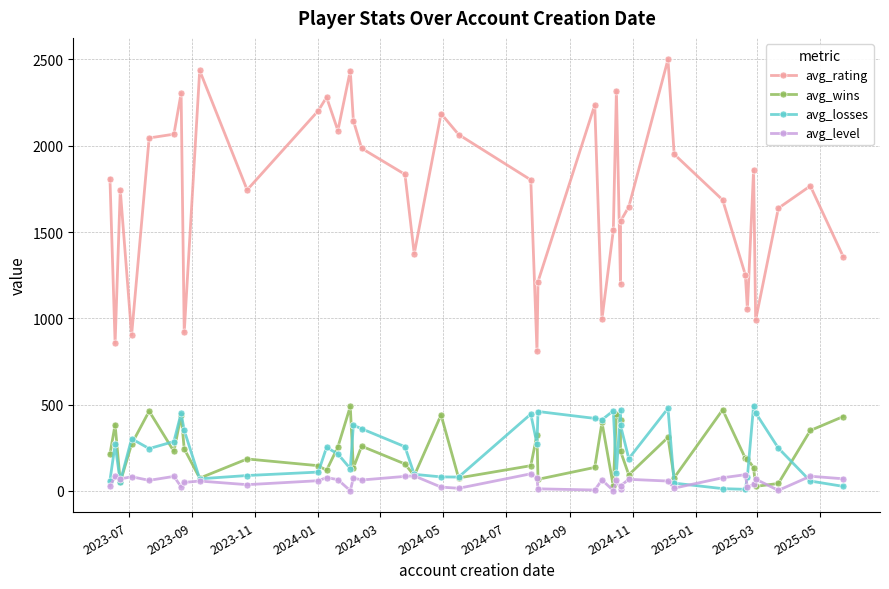

What is the sum of all avg_losses values?

9650